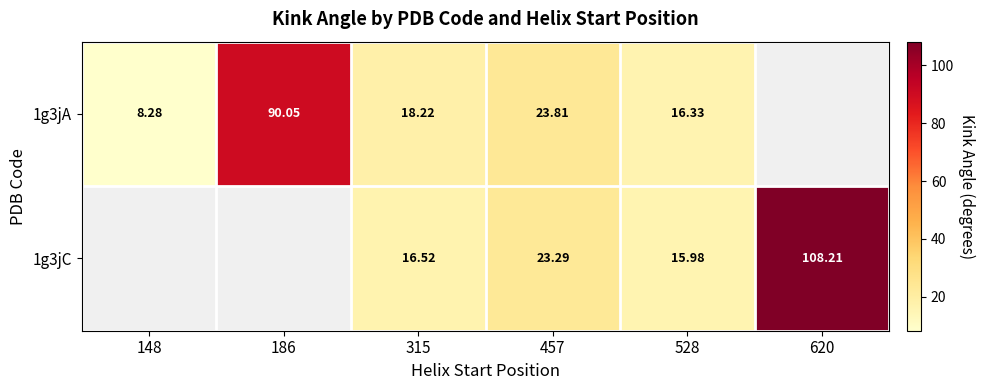

What is the difference between the maximum and minimum values in the 1g3jA series?

81.8